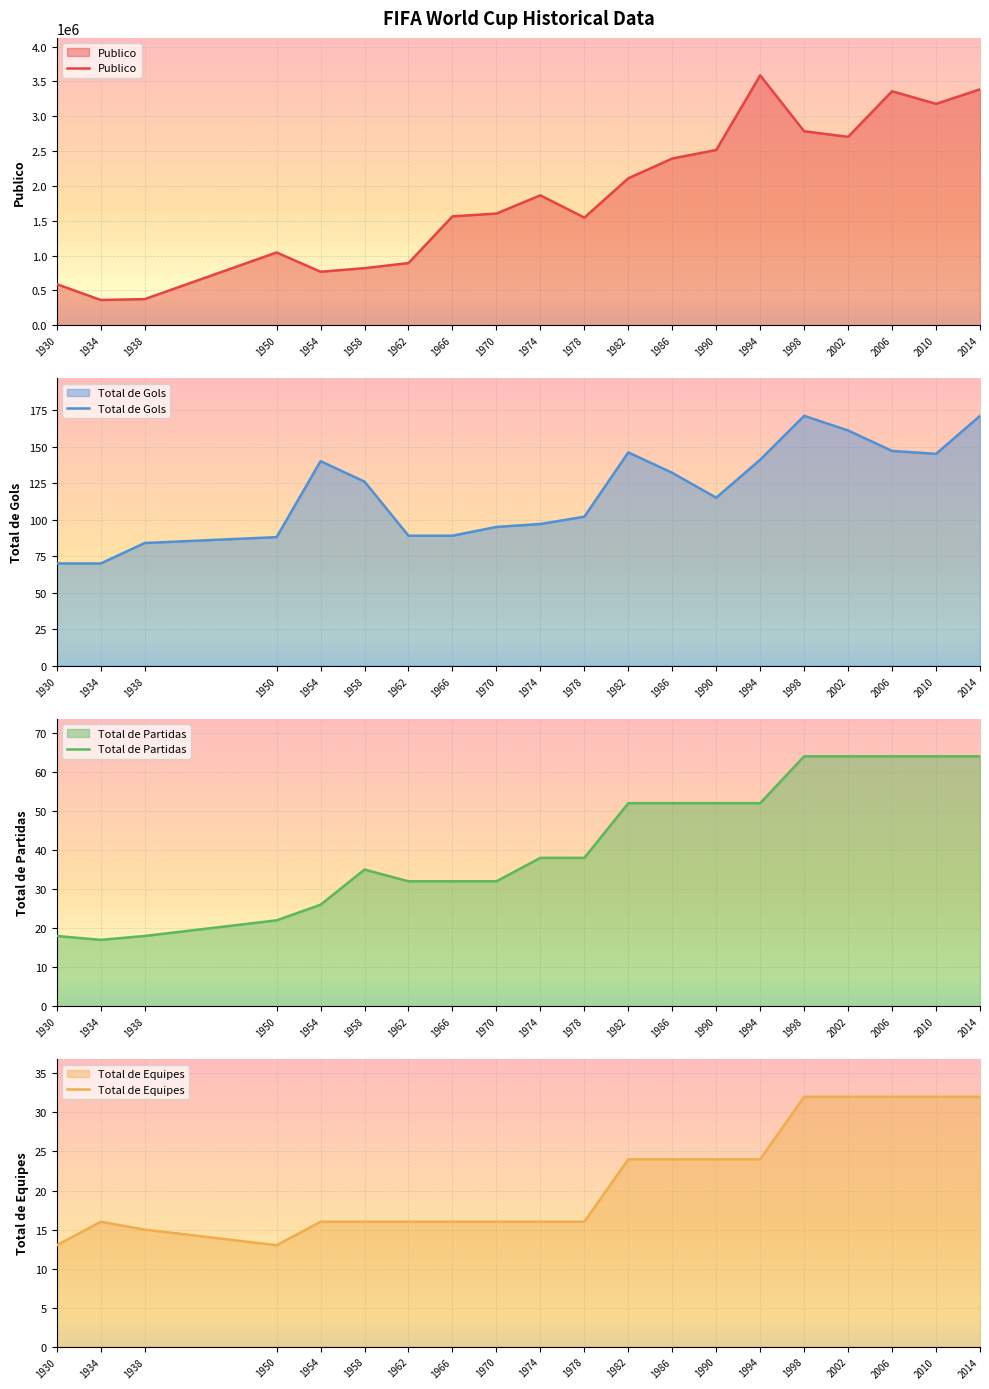

At which category is the sum across all series the highest?

1994